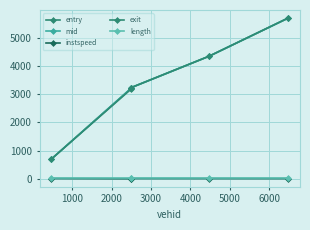

Is this an area chart (filled region under the line)?

No